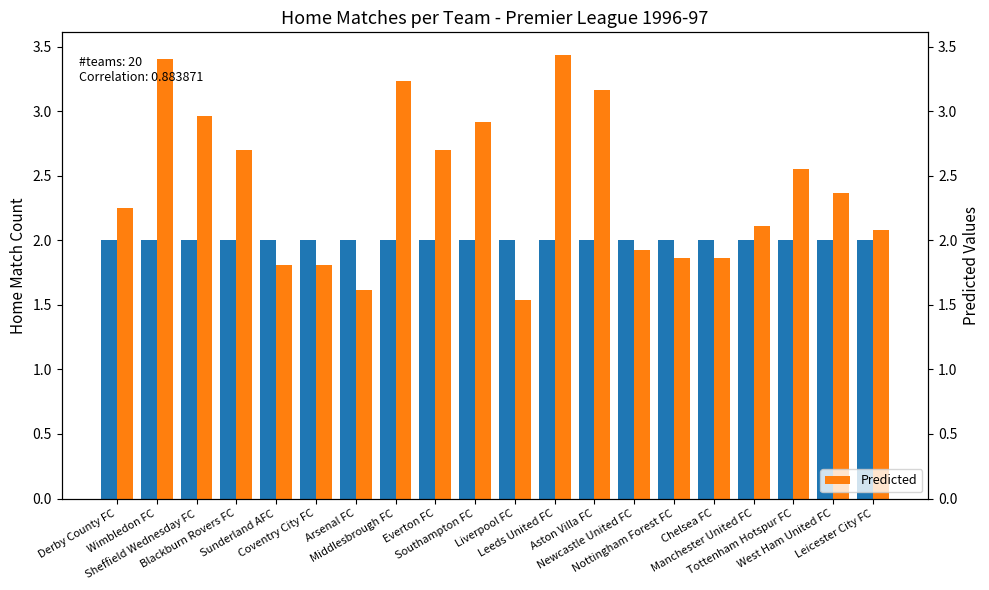

At Coventry City FC, list the series in order from largest to smallest.

Home Matches, Predicted